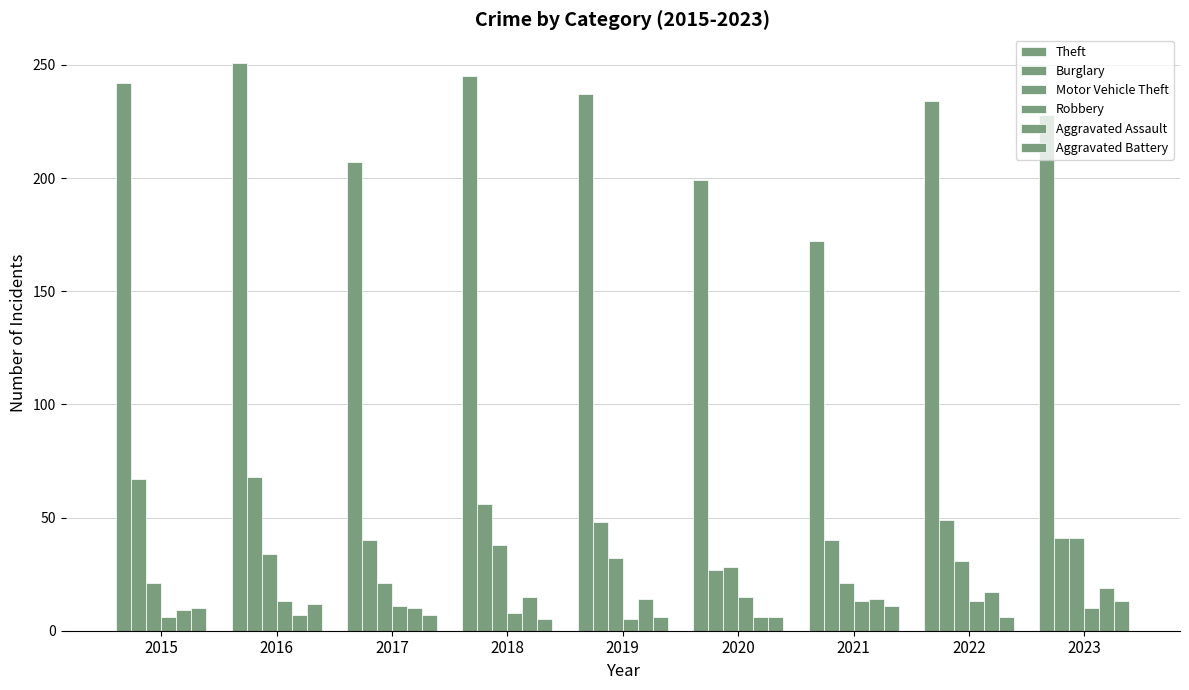

How many data points does each series have?

9